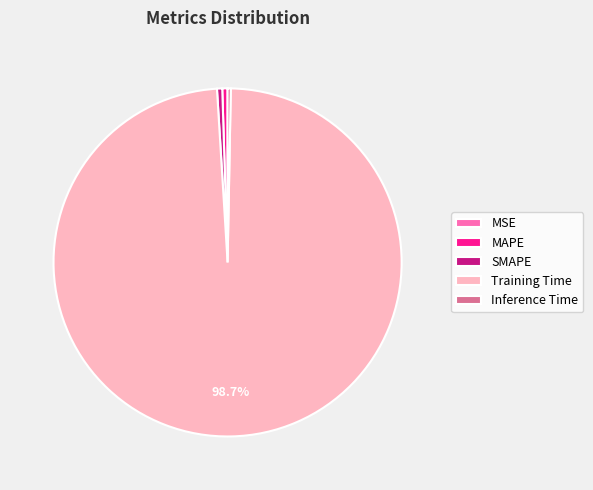

Which category accounts for the majority?

Training Time